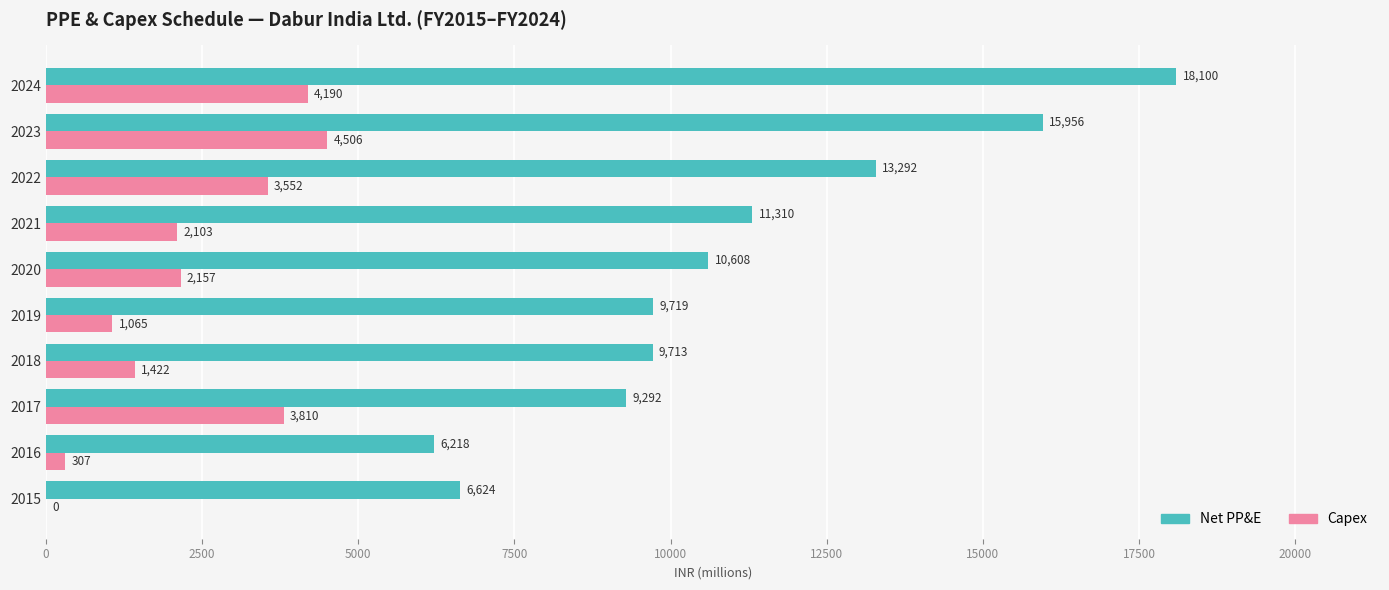

Is the value of Net PP&E at 2021 greater than the value of Capex at 2016?

Yes